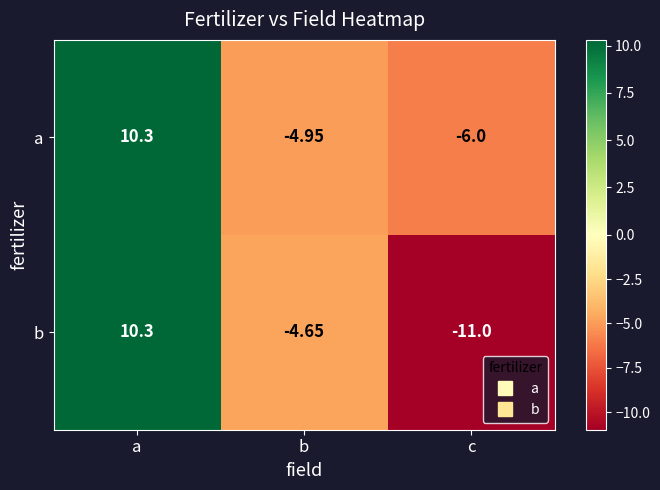

Which series changed the most between a and c?

b